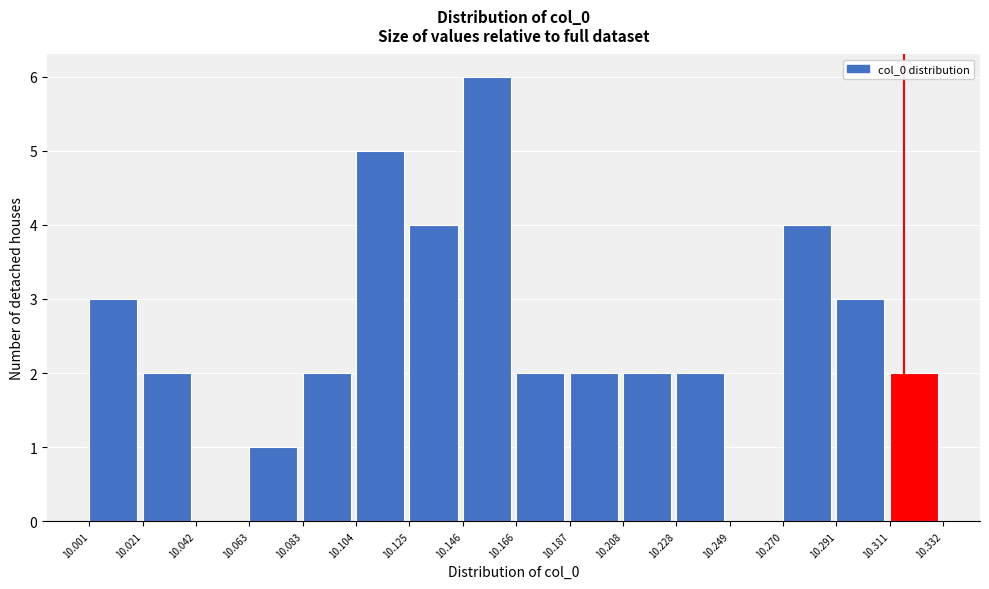

Reading left to right, list every bar in this chart as the range it spans on the x-axis followed by its height. The values are not printed on the chart, so give them approximately, as read against the axis.

10.001 to 10.021: 3
10.021 to 10.042: 2
10.042 to 10.063: 0
10.063 to 10.083: 1
10.083 to 10.104: 2
10.104 to 10.125: 5
10.125 to 10.146: 4
10.146 to 10.166: 6
10.166 to 10.187: 2
10.187 to 10.208: 2
10.208 to 10.228: 2
10.228 to 10.249: 2
10.249 to 10.270: 0
10.270 to 10.291: 4
10.291 to 10.311: 3
10.311 to 10.332: 2